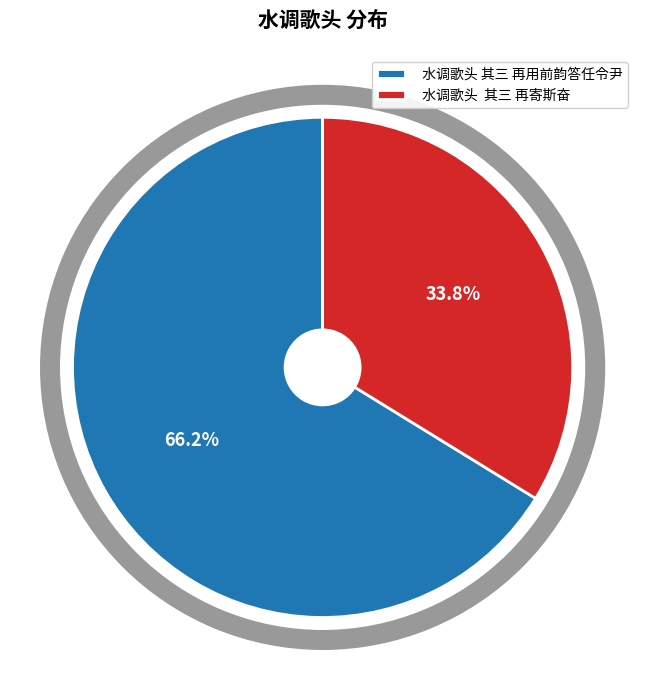

The 水调歌头 其三 再用前韵答任令尹 slice represents 54% of the pie. True or false?

False